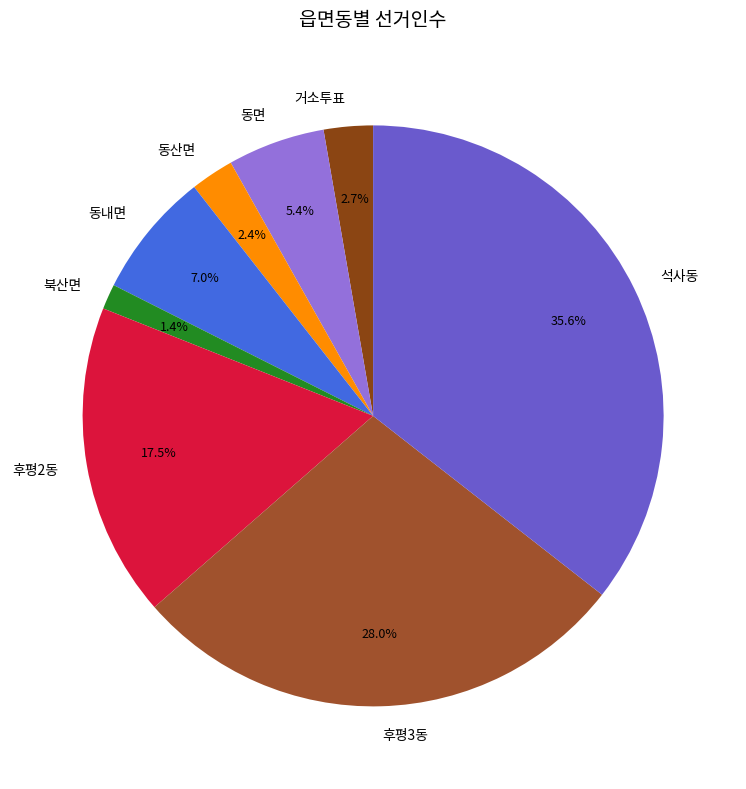

True or false: 석사동 accounts for 28% of the total.

False